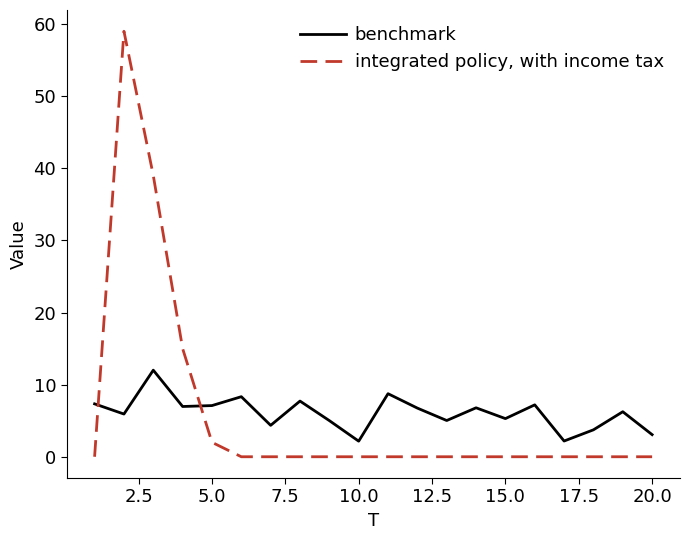

List the series in order of their overall mean, lowest first.

integrated policy, with income tax, benchmark